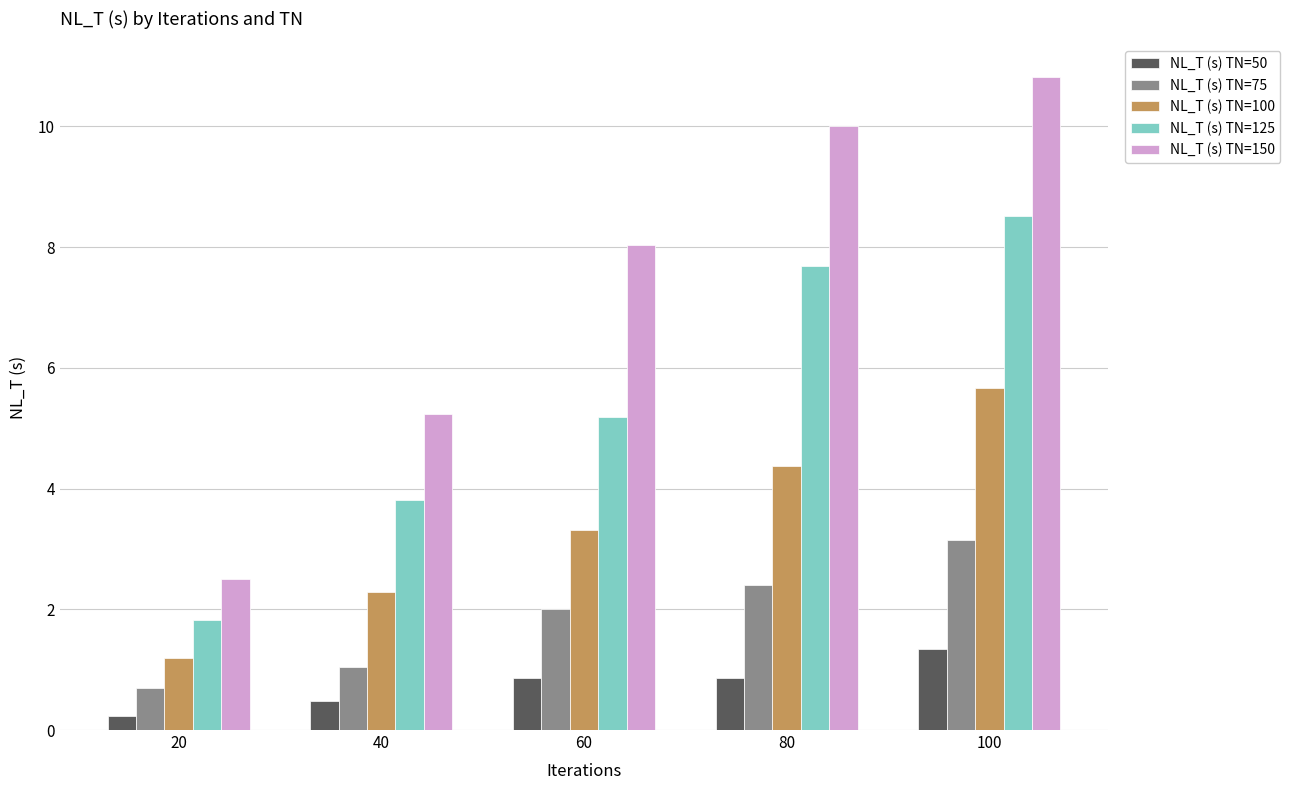

At how many categories does at least one series exceed 7?

3